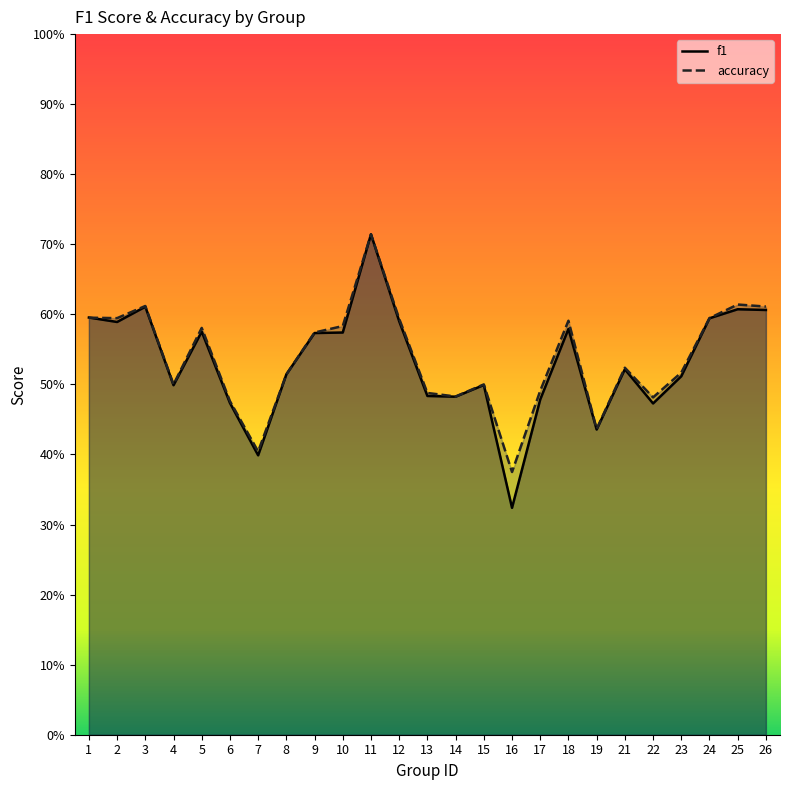

How many times do accuracy and f1 cross each other?

1